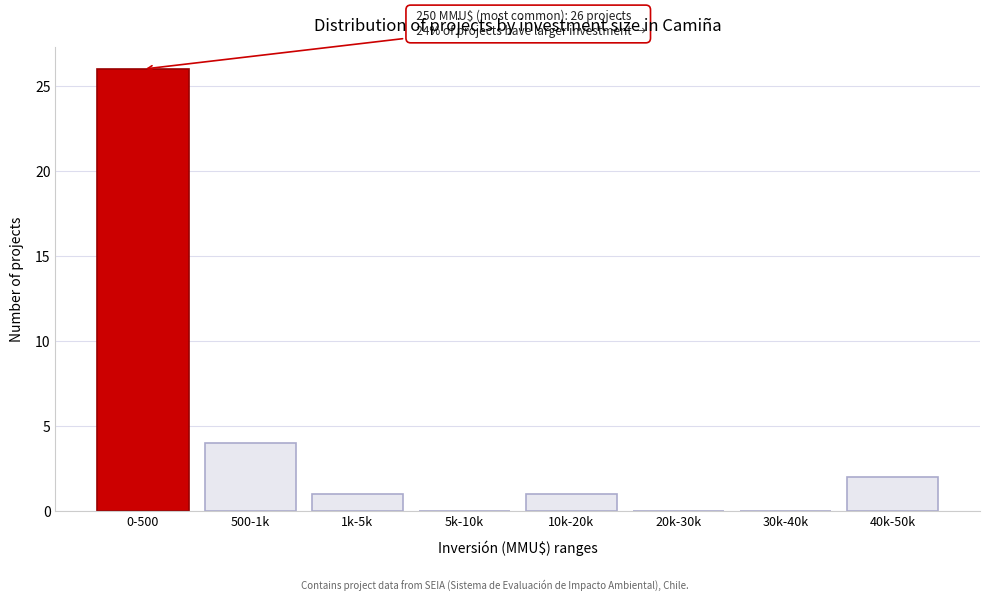

Reading left to right, transcribe all the data shown in this chart.

0-500=26	500-1k=4	1k-5k=1	5k-10k=0	10k-20k=1	20k-30k=0	30k-40k=0	40k-50k=2